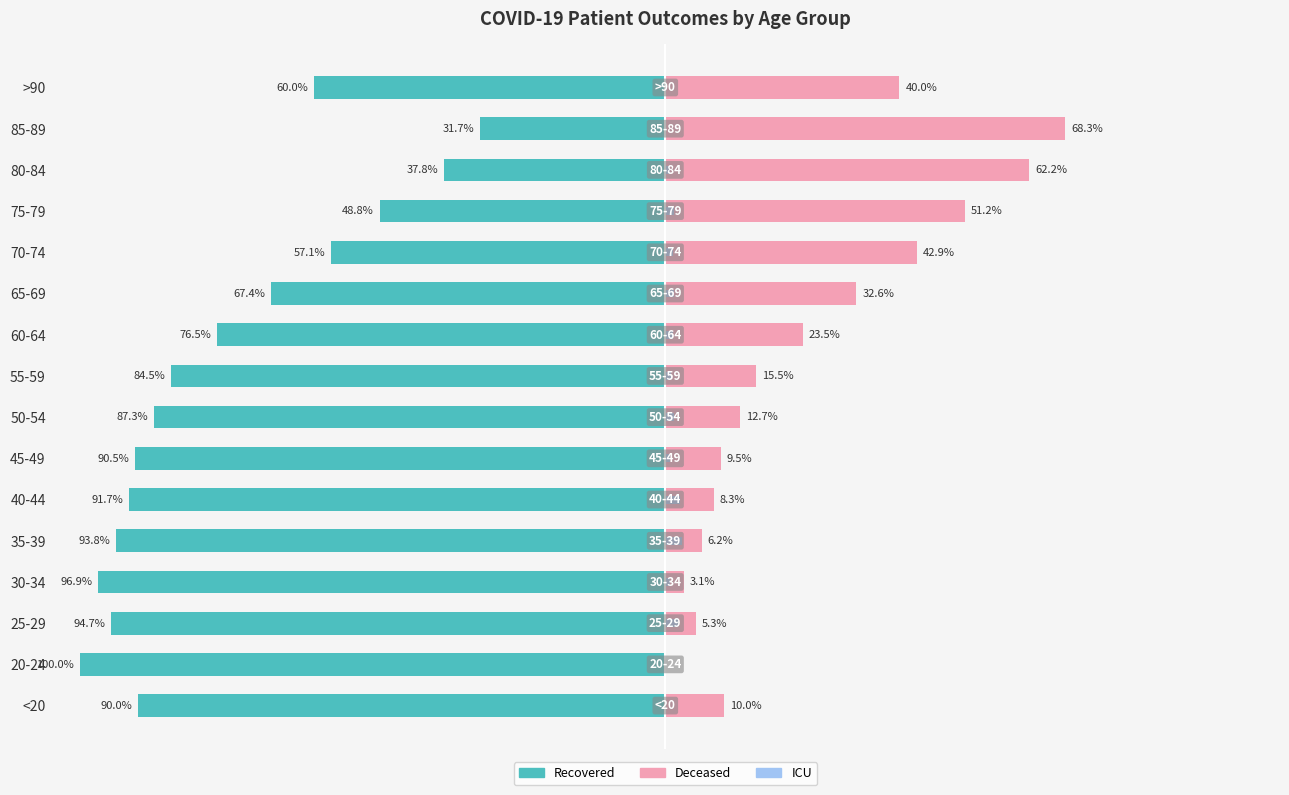

Rank the categories by recovered_patients value from lowest to highest.

20-24, 30-34, 25-29, 35-39, 40-44, 45-49, <20, 50-54, 55-59, 60-64, 65-69, >90, 70-74, 75-79, 80-84, 85-89